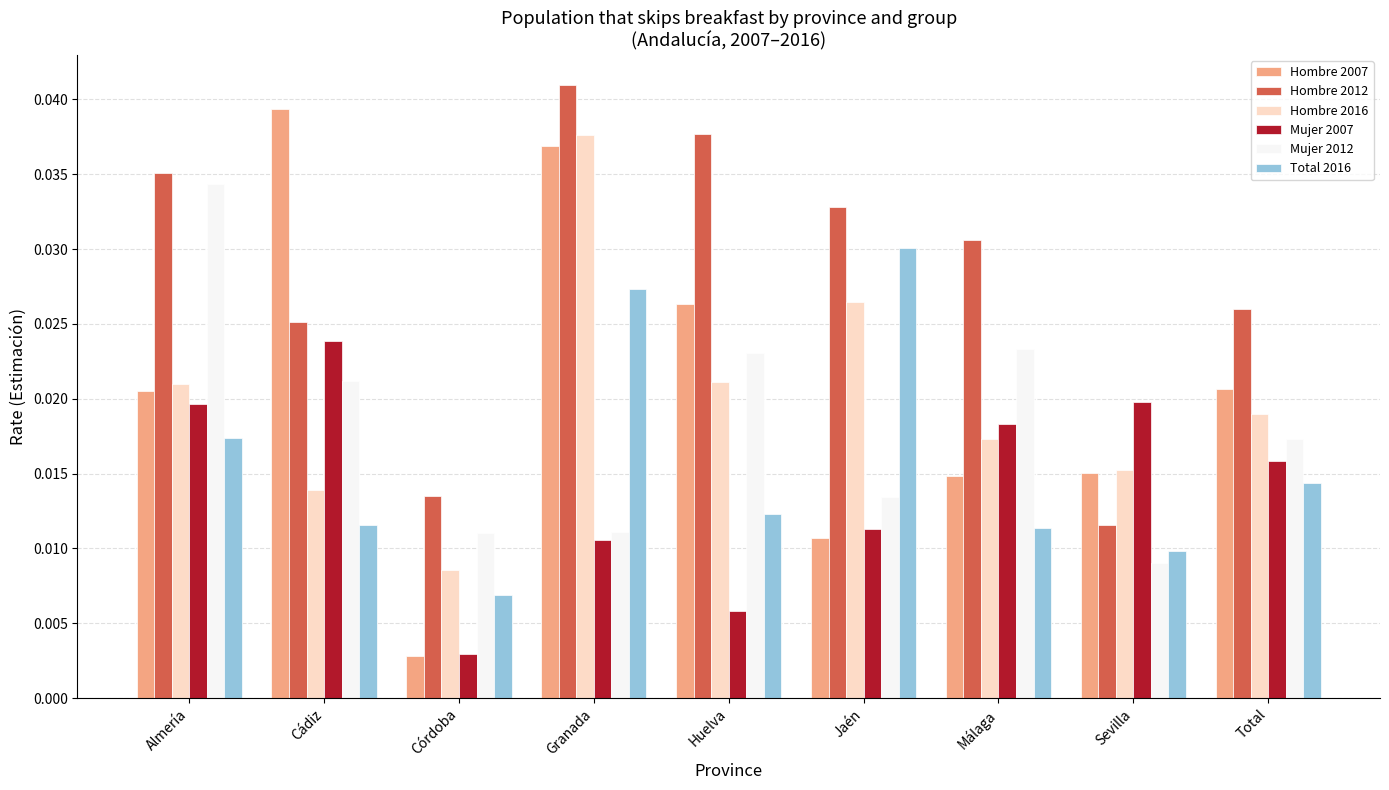

Is the value of Mujer 2012 at Cádiz greater than the value of Hombre 2012 at Málaga?

No